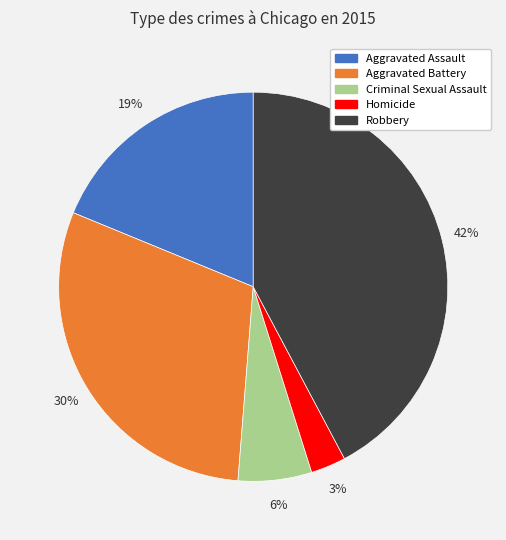

Is the sum of Criminal Sexual Assault and Aggravated Battery greater than half?

No